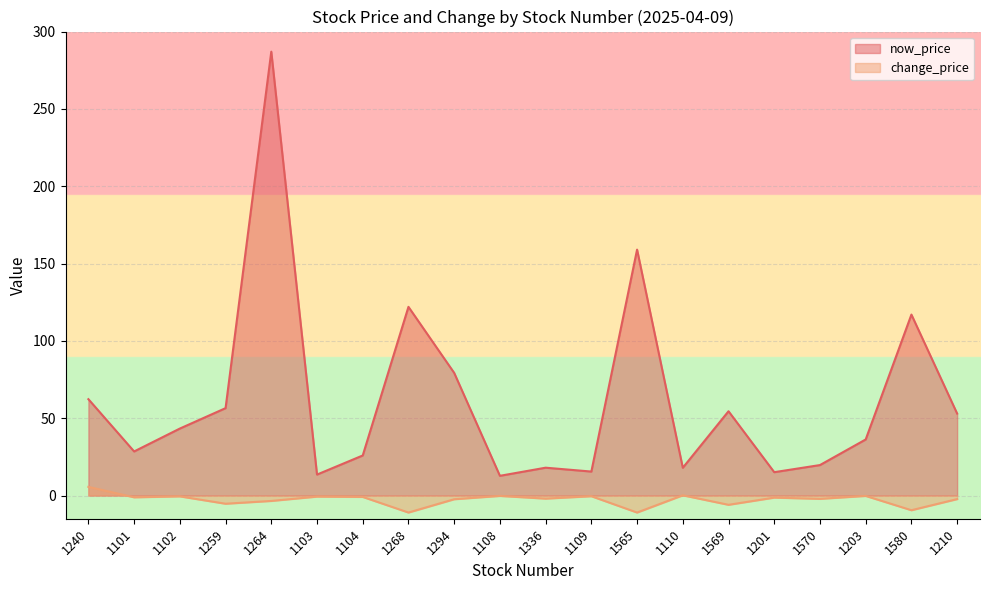

What is the label of the 14th point from the left?

1110